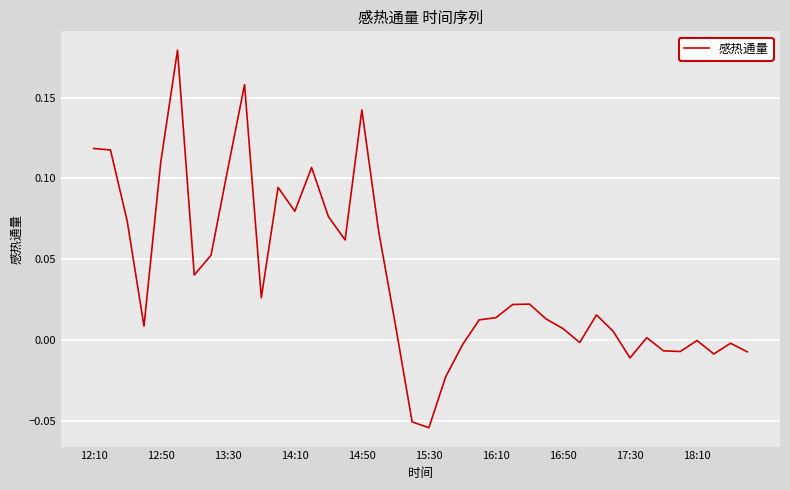

How many lines are shown in the chart?

1